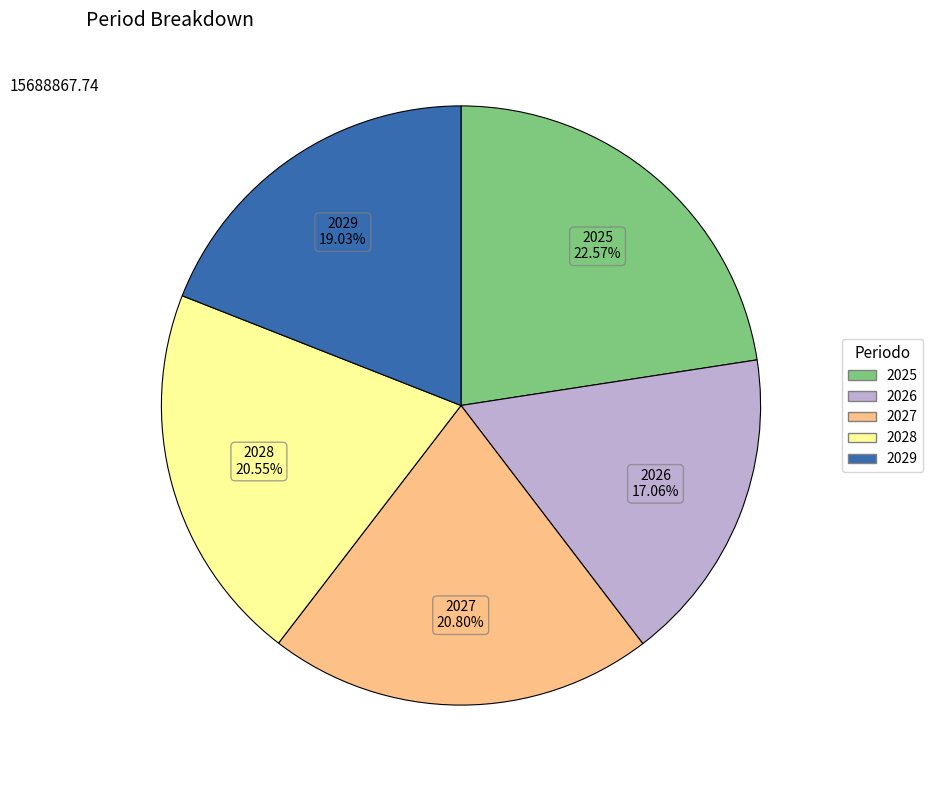

To the nearest percent, what is the difference between the largest and smallest slice percentages?

6%